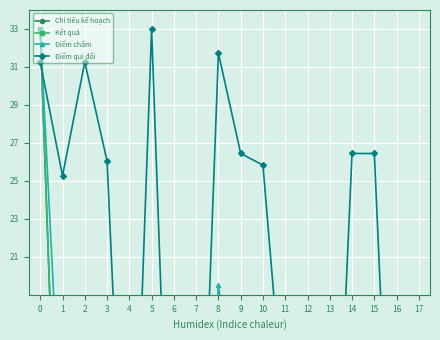

What is the spread (max minus min) of values at 1?

25.0